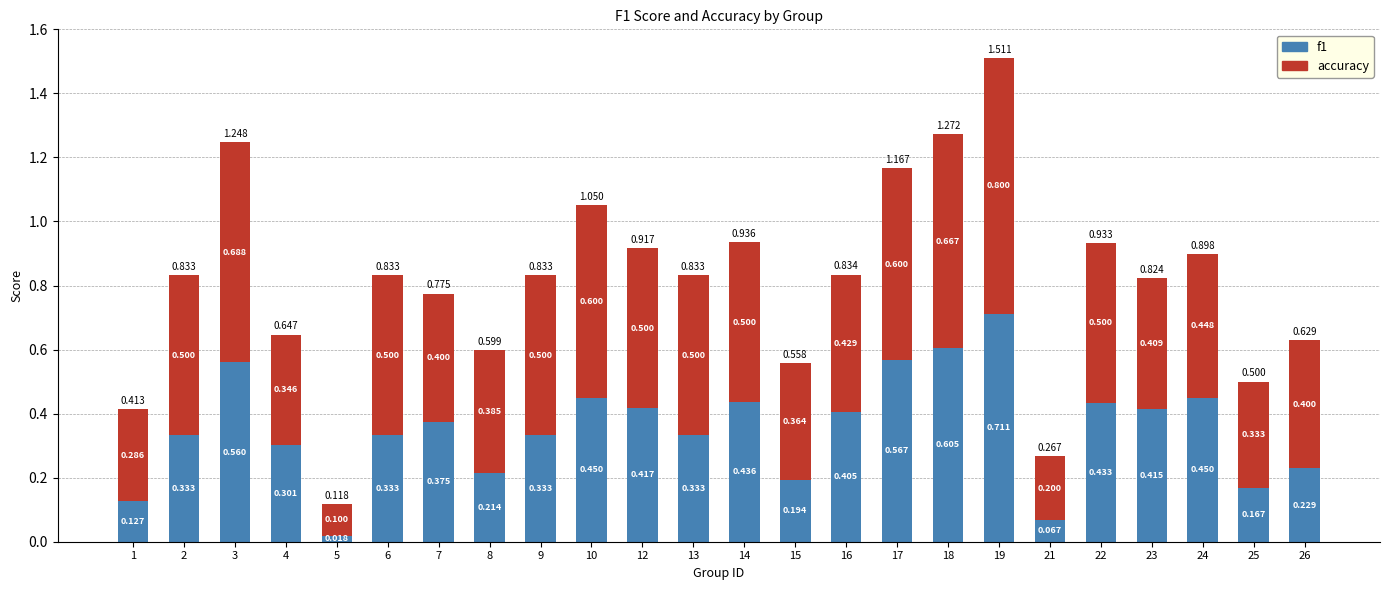

List the labels in order of accuracy value, smallest first.

5, 21, 1, 25, 4, 15, 8, 7, 26, 23, 16, 24, 2, 6, 9, 12, 13, 14, 22, 10, 17, 18, 3, 19